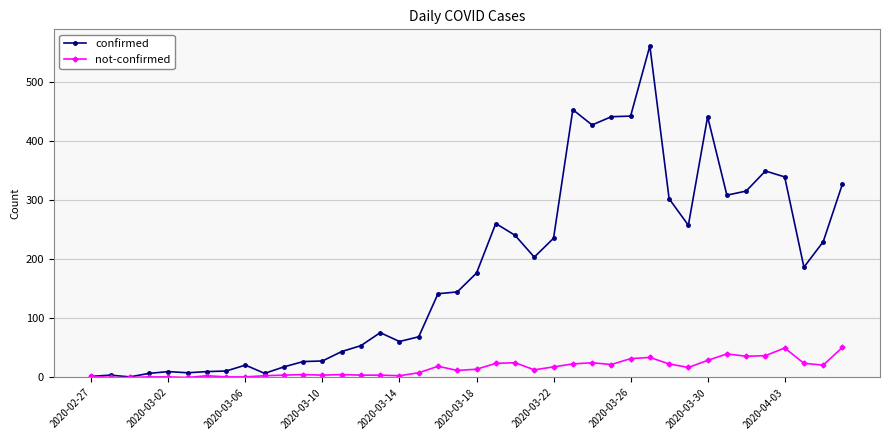

What is the highest value of the not-confirmed series?

51